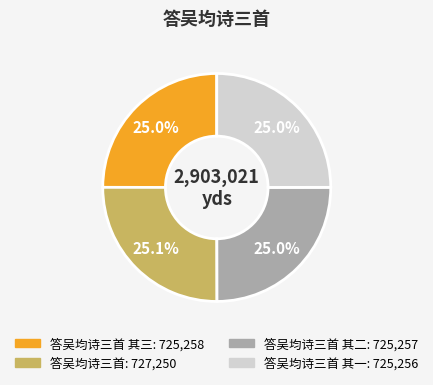

Does any single category account for the majority?

No